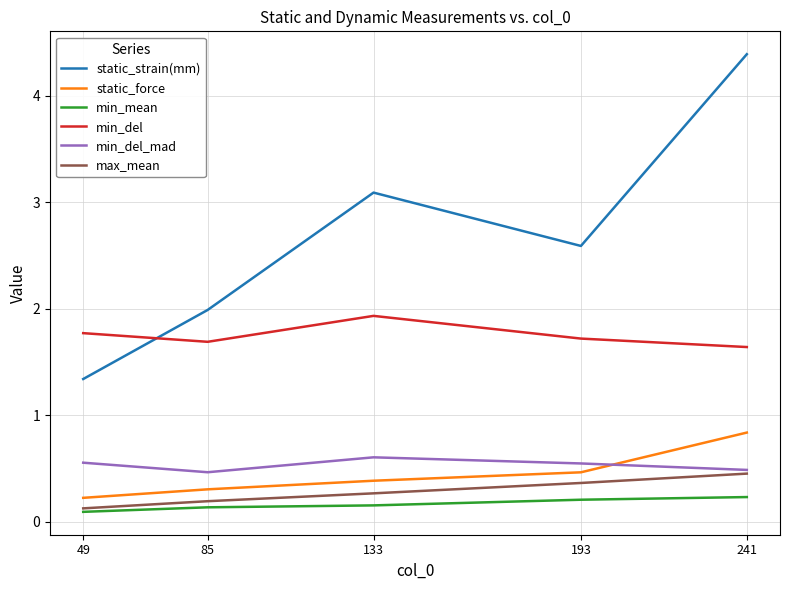

List the labels in order of max_mean value, largest first.

241, 193, 133, 85, 49